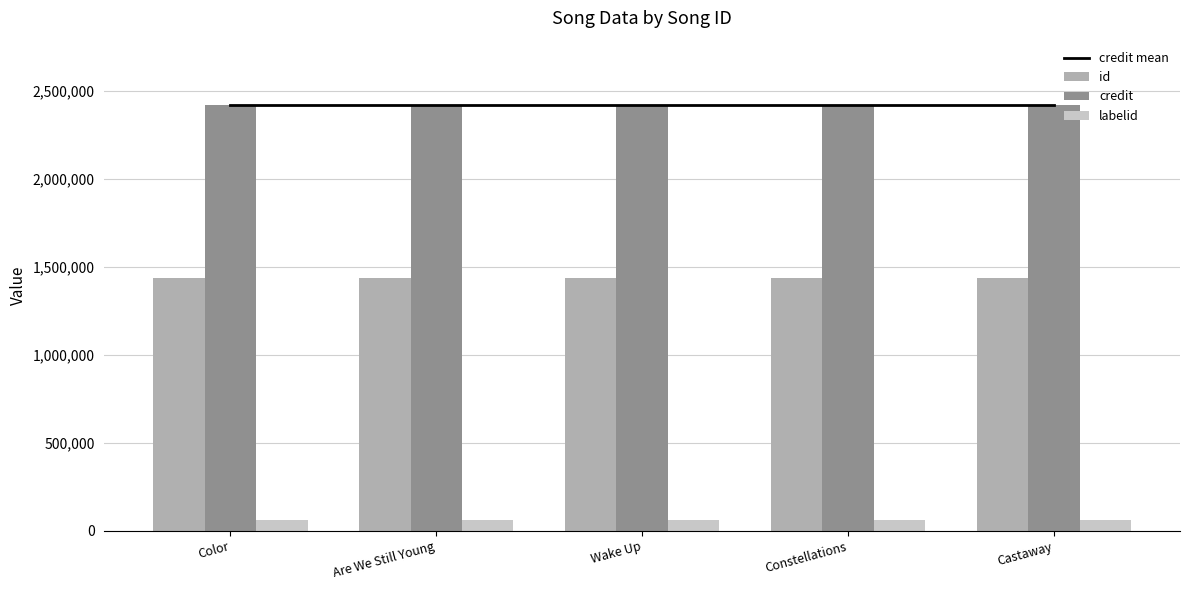

At which category is the sum across all series the highest?

Color